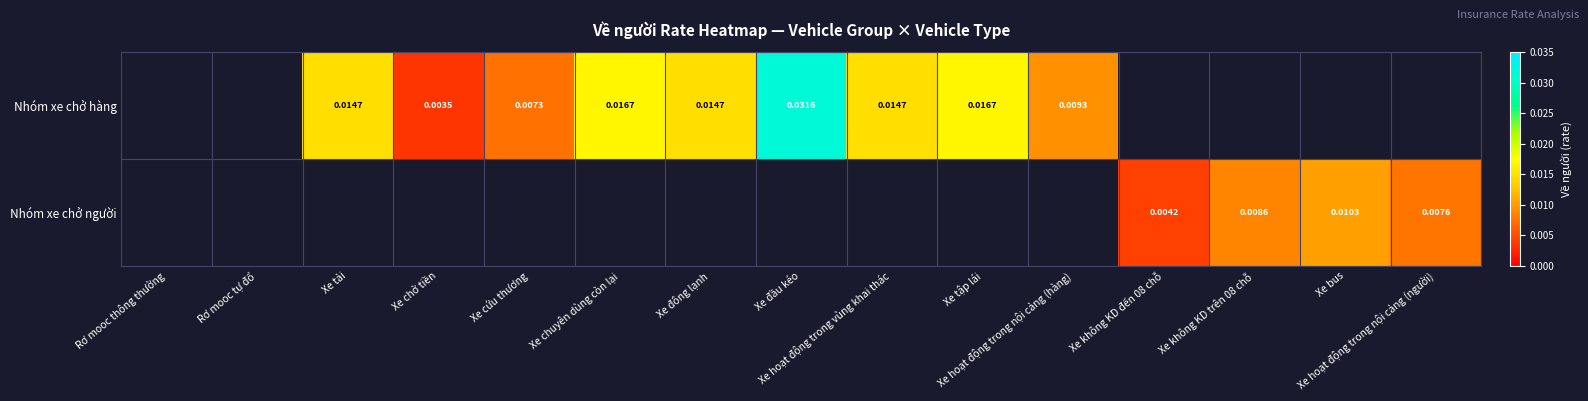

Which category has the highest value in the Nhóm xe chở người series?

Xe bus